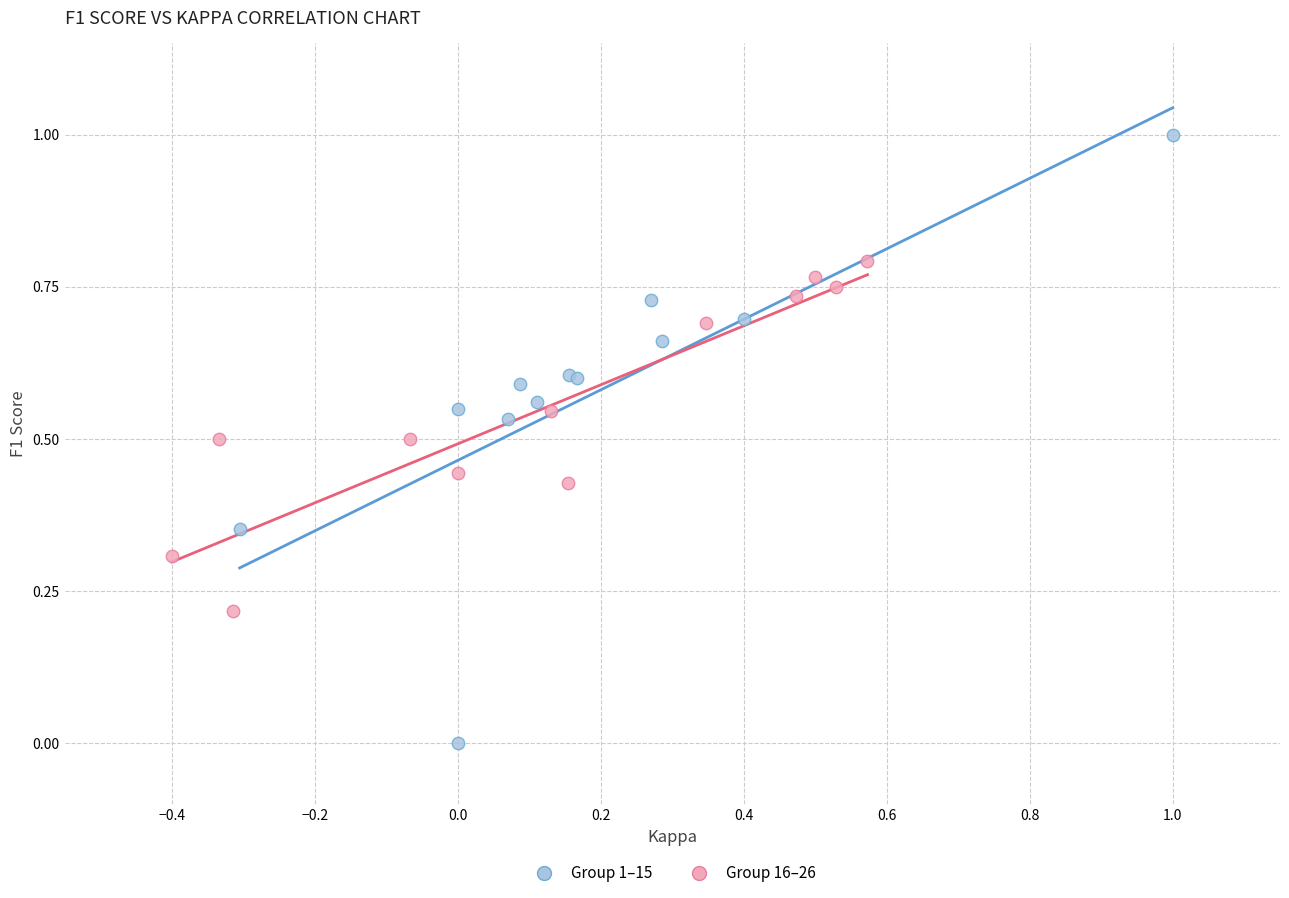

Which series reaches the minimum Y coordinate?

Group 1–15